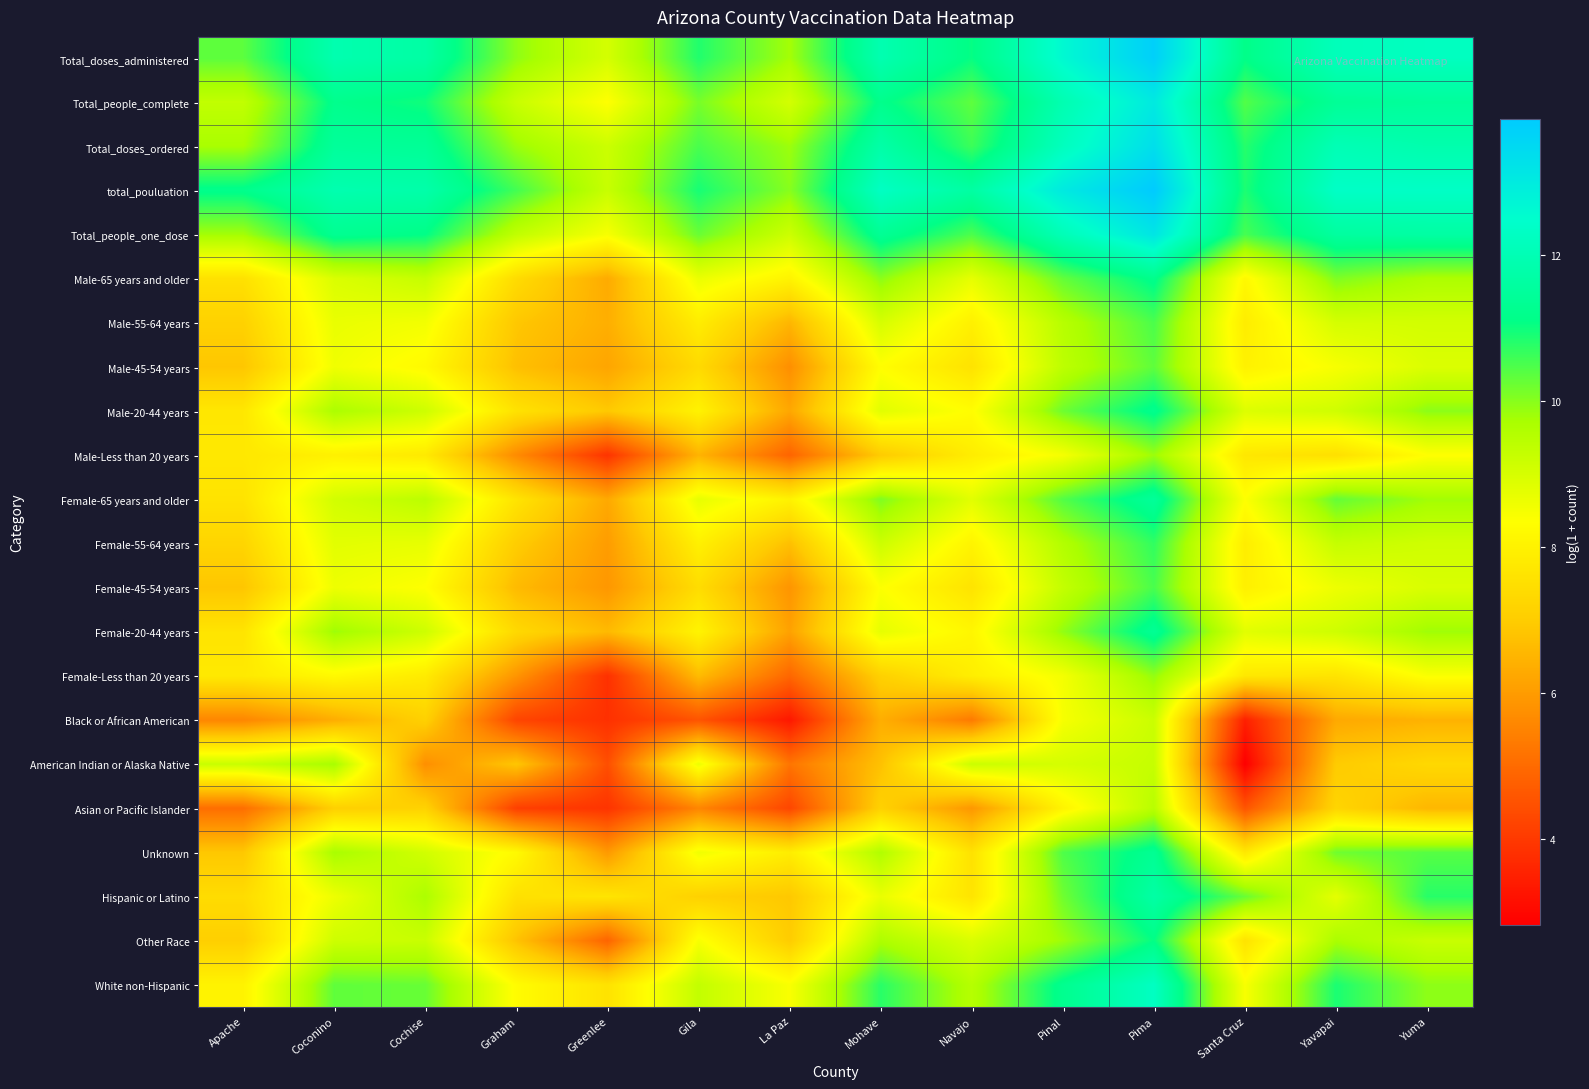

At Apache, list the series in order from smallest to largest.

Asian or Pacific Islander, Black or African American, Female-45-54 years, Male-45-54 years, Unknown, Other Race, Male-55-64 years, Female-55-64 years, Hispanic or Latino, Male-65 years and older, Female-65 years and older, Female-20-44 years, Male-20-44 years, Male-Less than 20 years, Female-Less than 20 years, White non-Hispanic, American Indian or Alaska Native, Total_people_complete, Total_doses_ordered, Total_people_one_dose, Total_doses_administered, total_pouluation